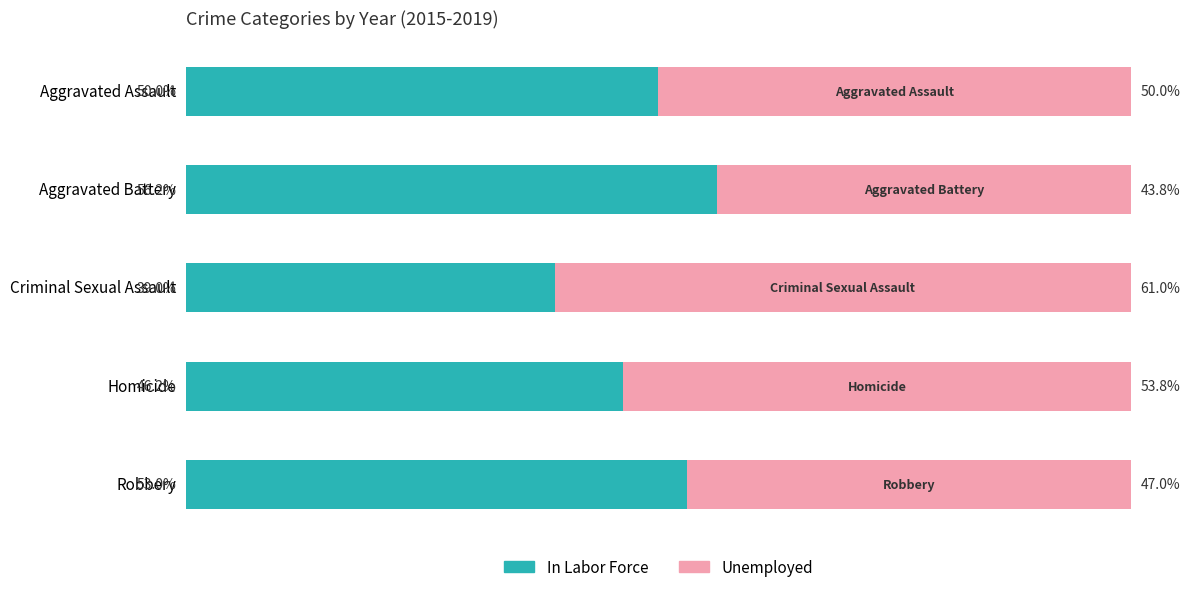

At which label is In Labor Force closest to 47?

Homicide